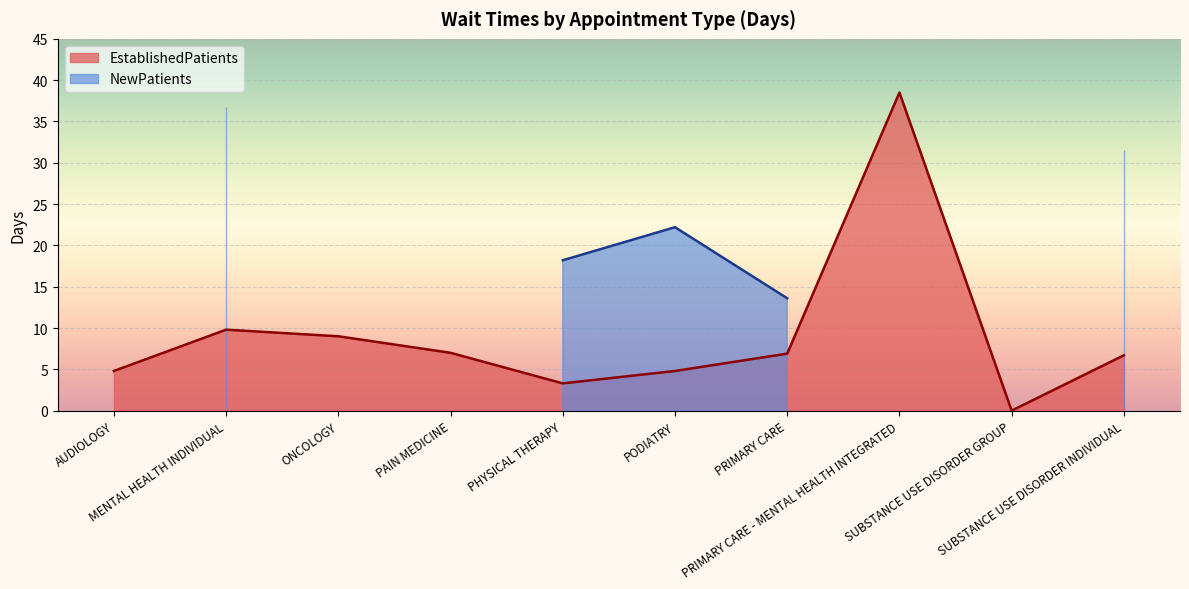

Rank the categories by value from highest to lowest.

PRIMARY CARE - MENTAL HEALTH INTEGRATED, MENTAL HEALTH INDIVIDUAL, ONCOLOGY, PAIN MEDICINE, PRIMARY CARE, SUBSTANCE USE DISORDER INDIVIDUAL, AUDIOLOGY, PODIATRY, PHYSICAL THERAPY, SUBSTANCE USE DISORDER GROUP